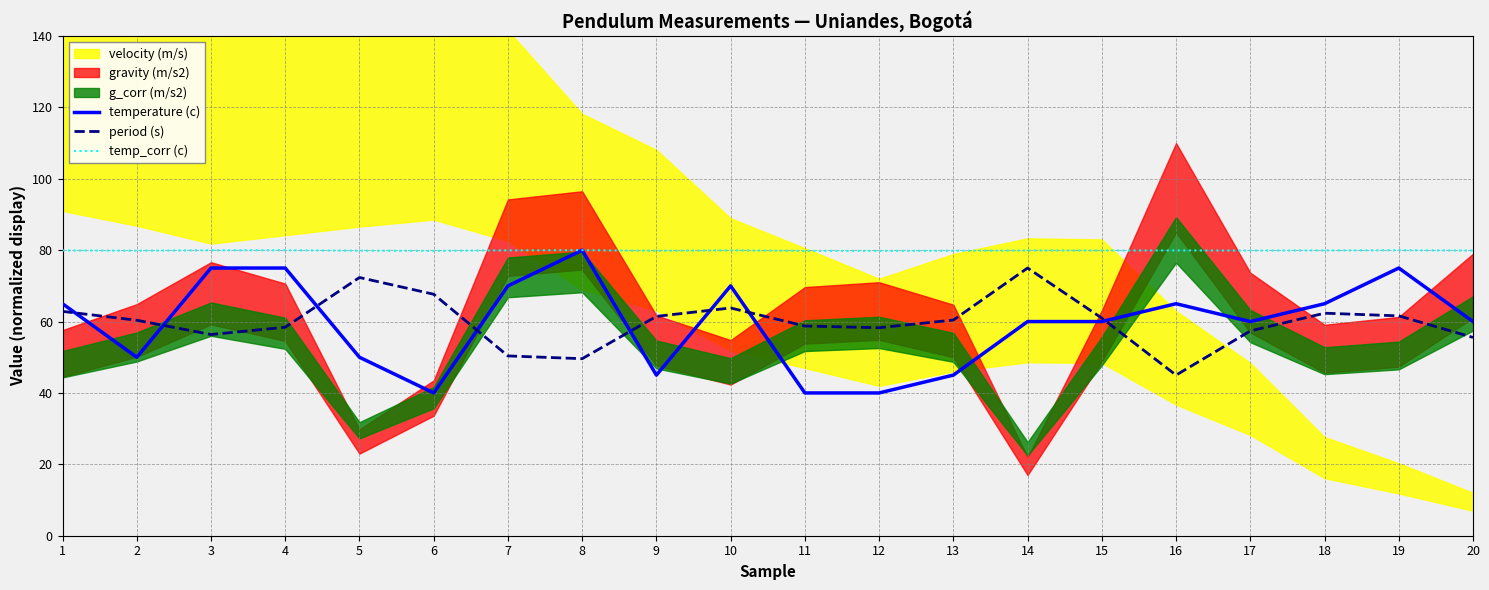

Rank the categories by period (s) value from highest to lowest.

14, 5, 6, 10, 1, 18, 19, 9, 15, 13, 2, 11, 4, 12, 17, 3, 20, 7, 8, 16